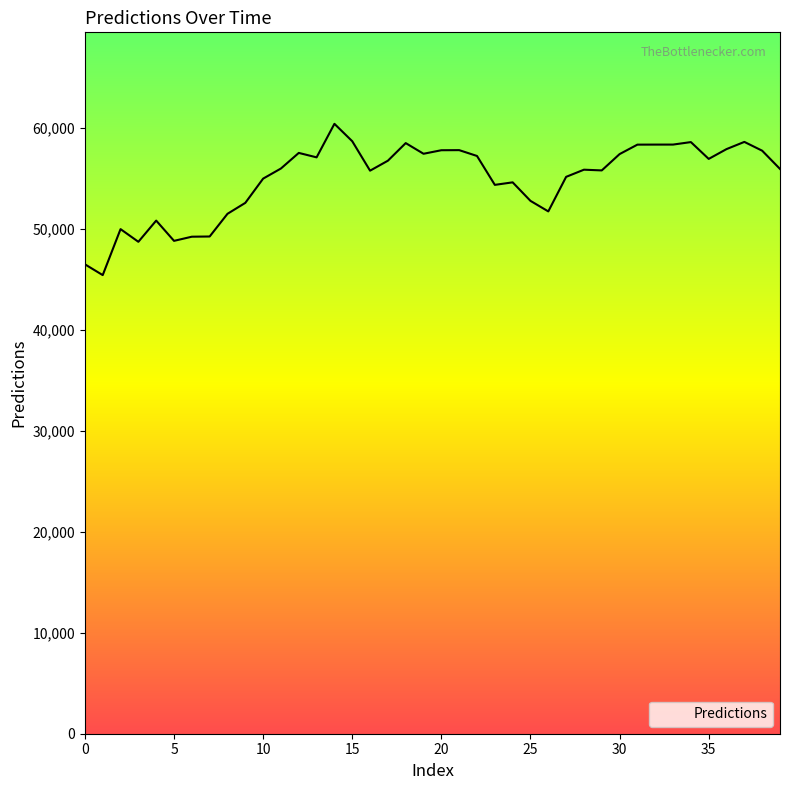

What is the greatest value displayed?

60402.2